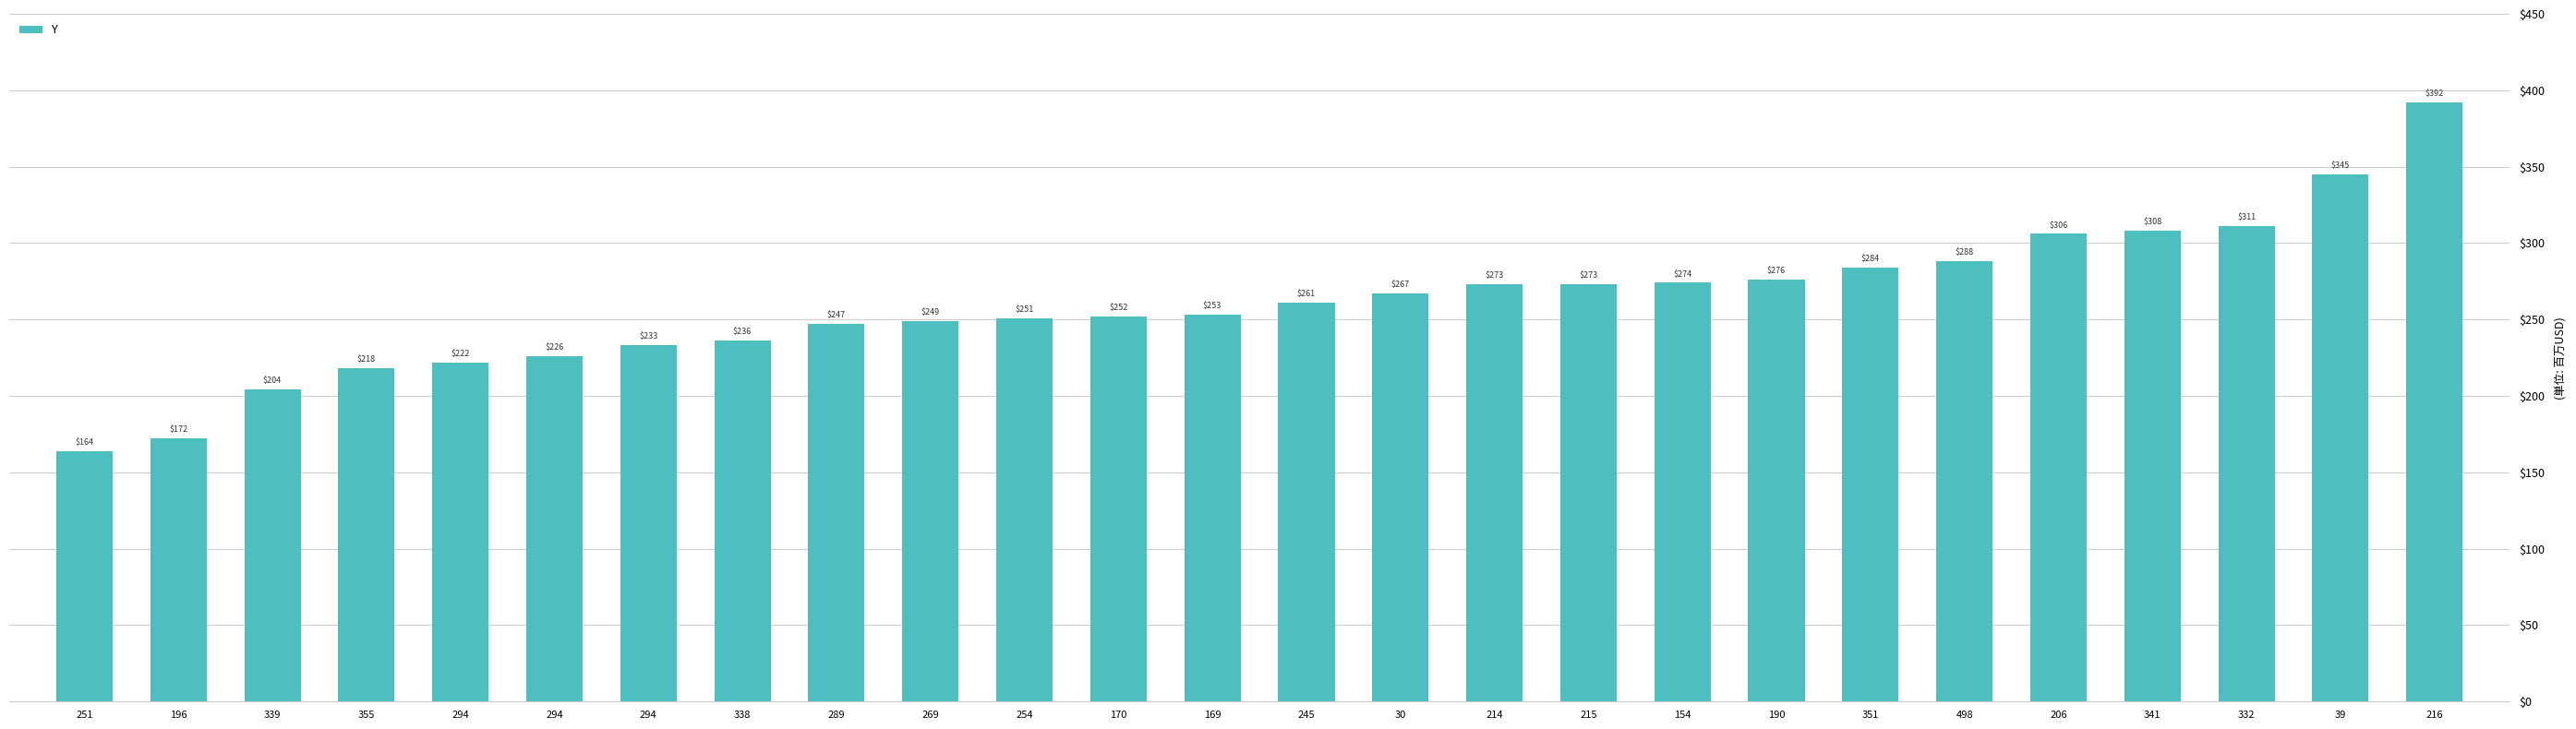

Between 215 and 216, which is larger?

216